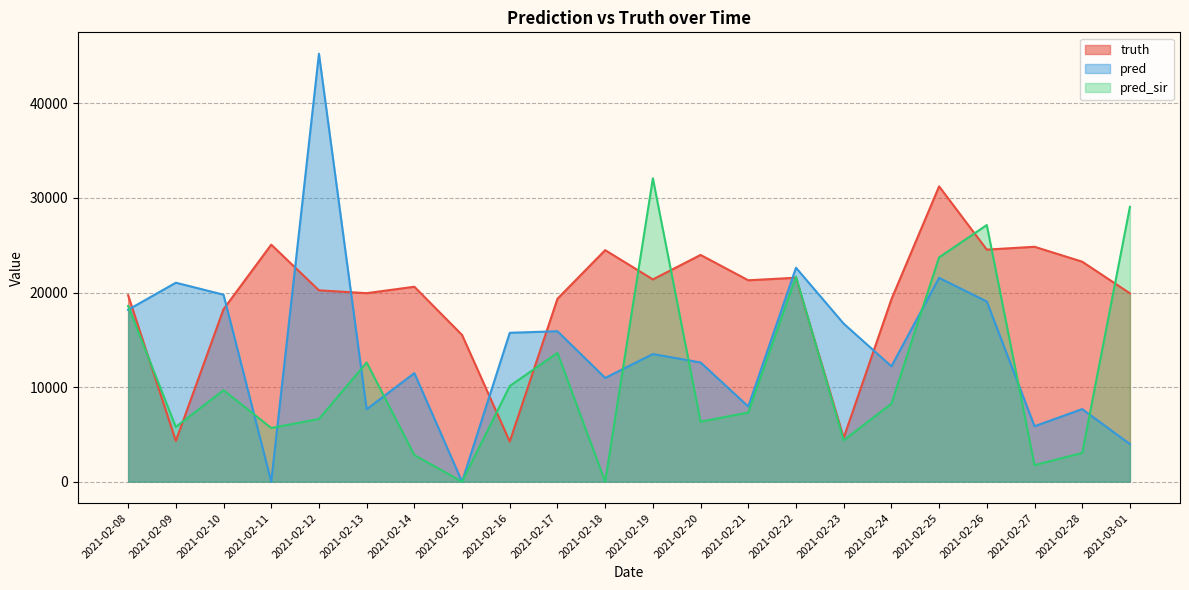

How many lines are shown in the chart?

3